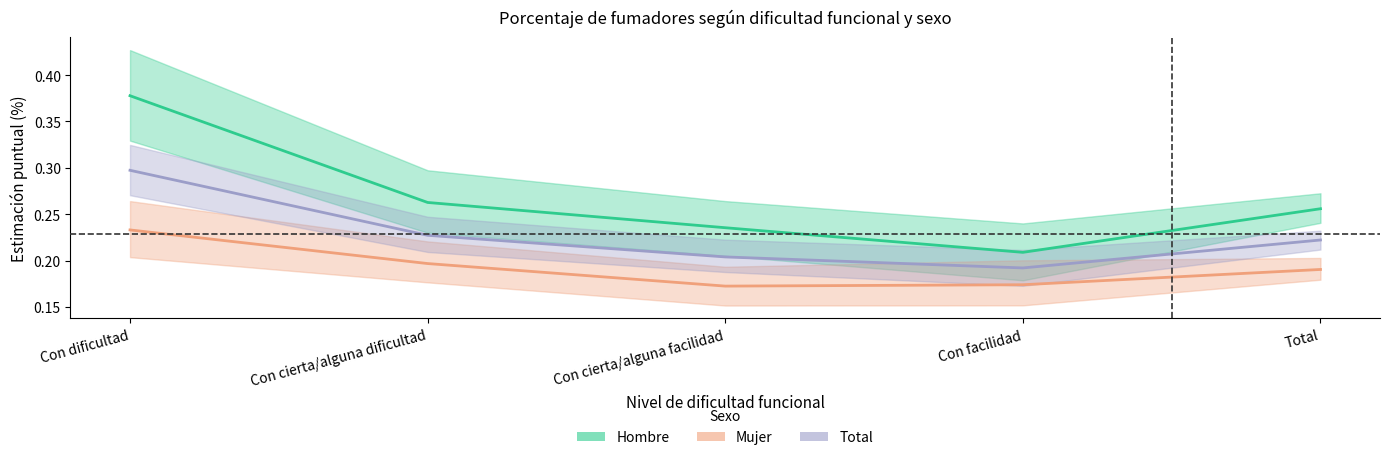

What is the sum of all Hombre values?

1.3